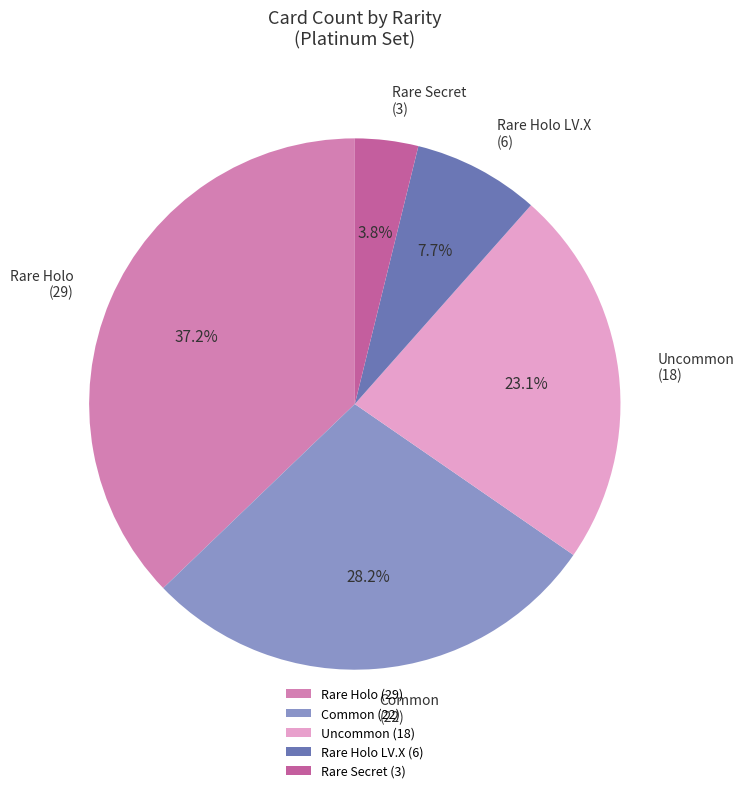

To the nearest percent, what is the difference between the largest and smallest slice percentages?

33%